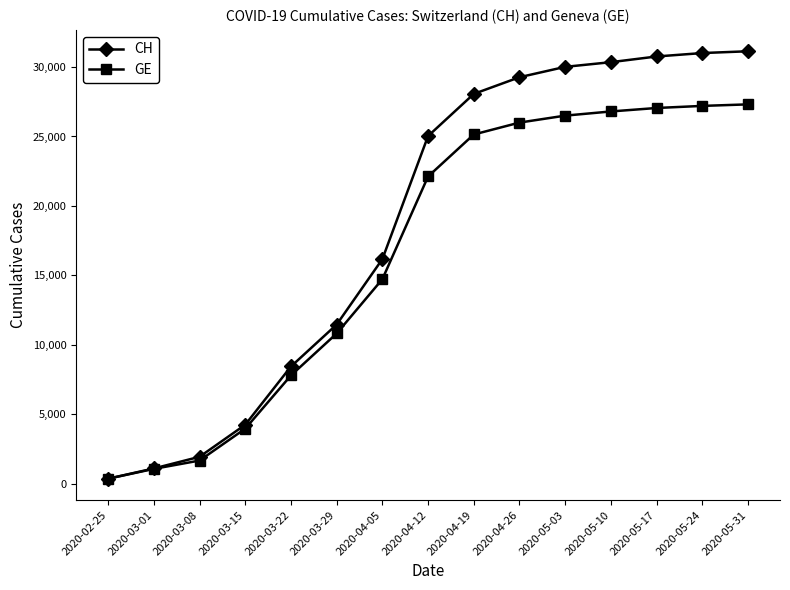

How many values in the GE series are below 22121?

7